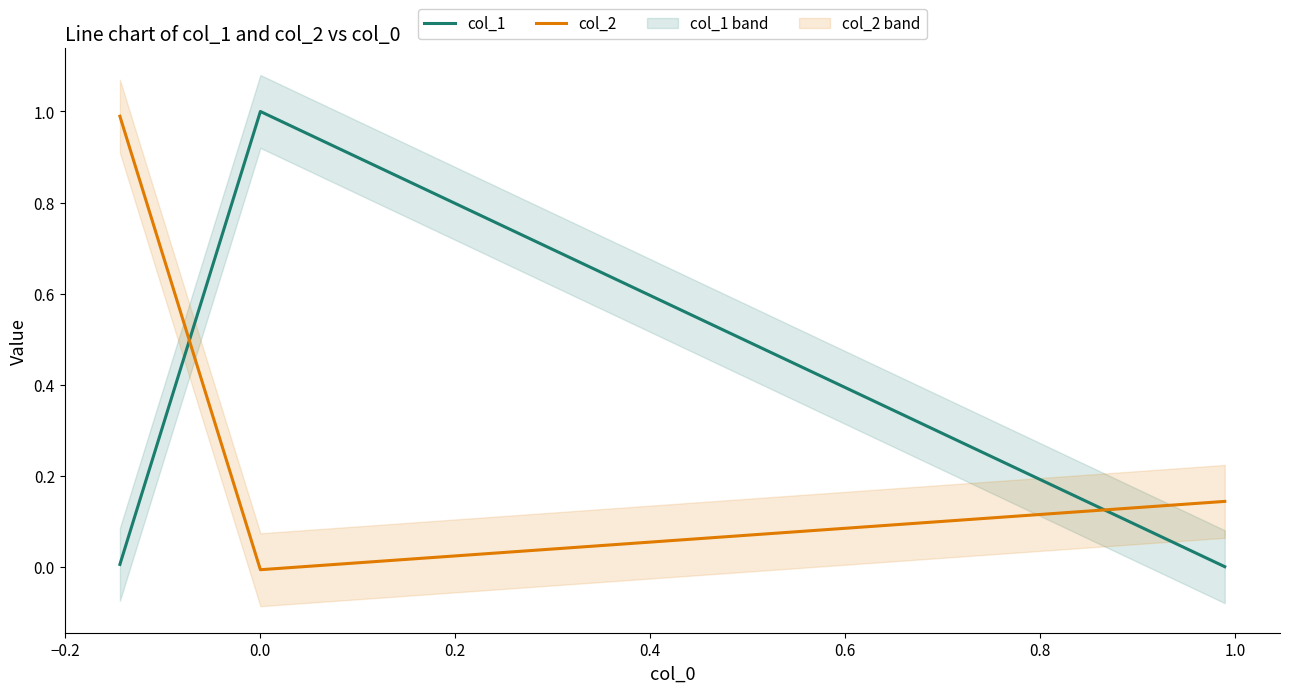

How many lines are shown in the chart?

2